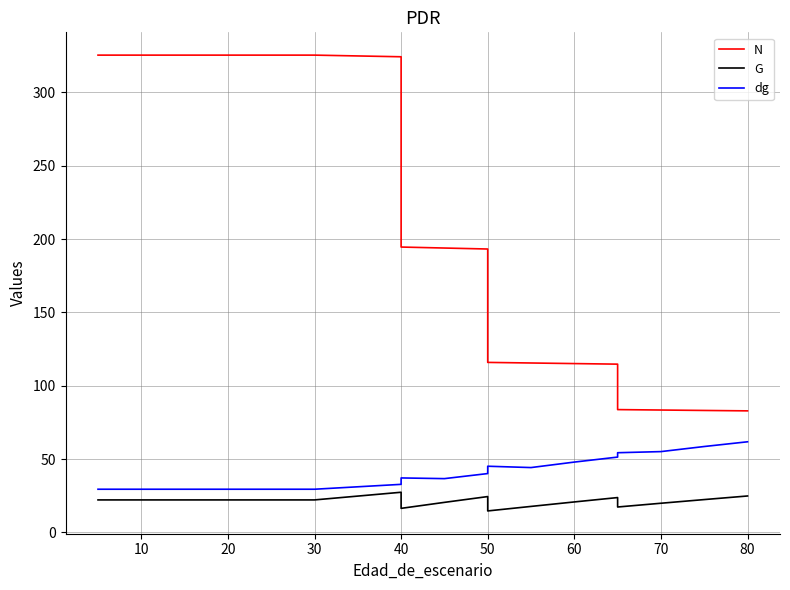

How many distinct data groups are displayed?

3